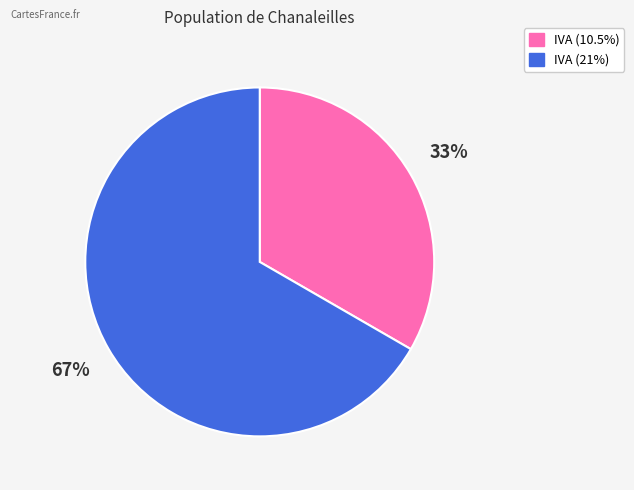

Which has a higher value, IVA (21%) or IVA (10.5%)?

IVA (21%)